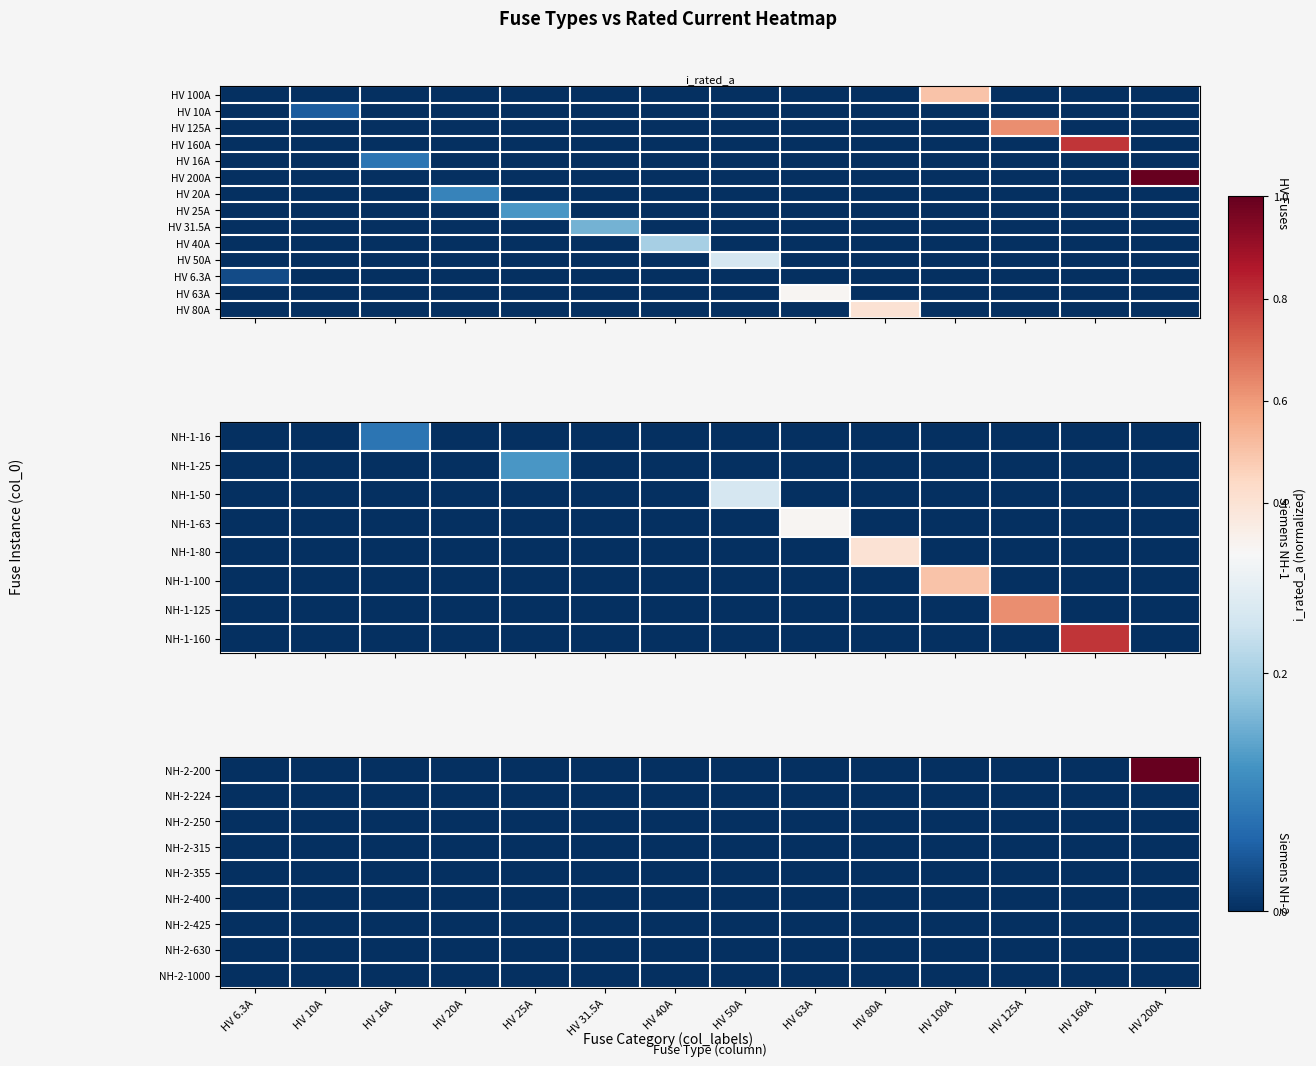

The HV 63A series shows 0.1 at HV 125A. True or false?

False